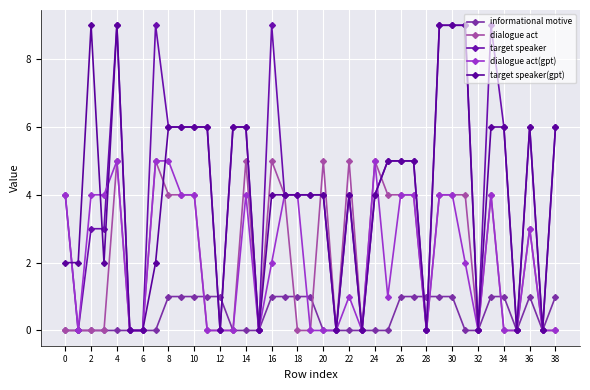

What are all the series names shown in the legend?

informational motive, dialogue act, target speaker, dialogue act(gpt), target speaker(gpt)